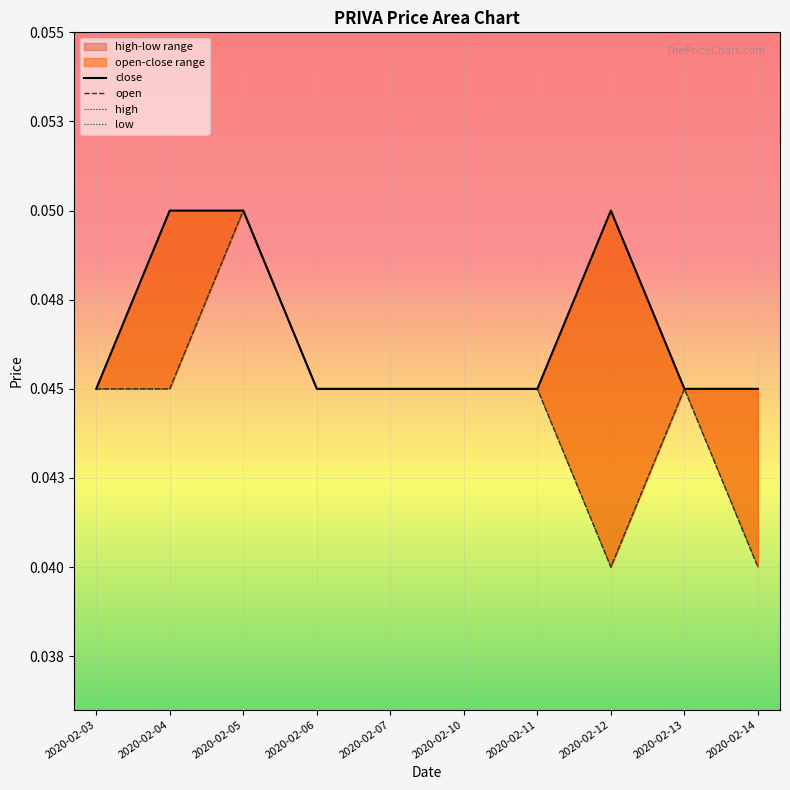

The close series shows 0.1 at 2020-02-04. True or false?

True